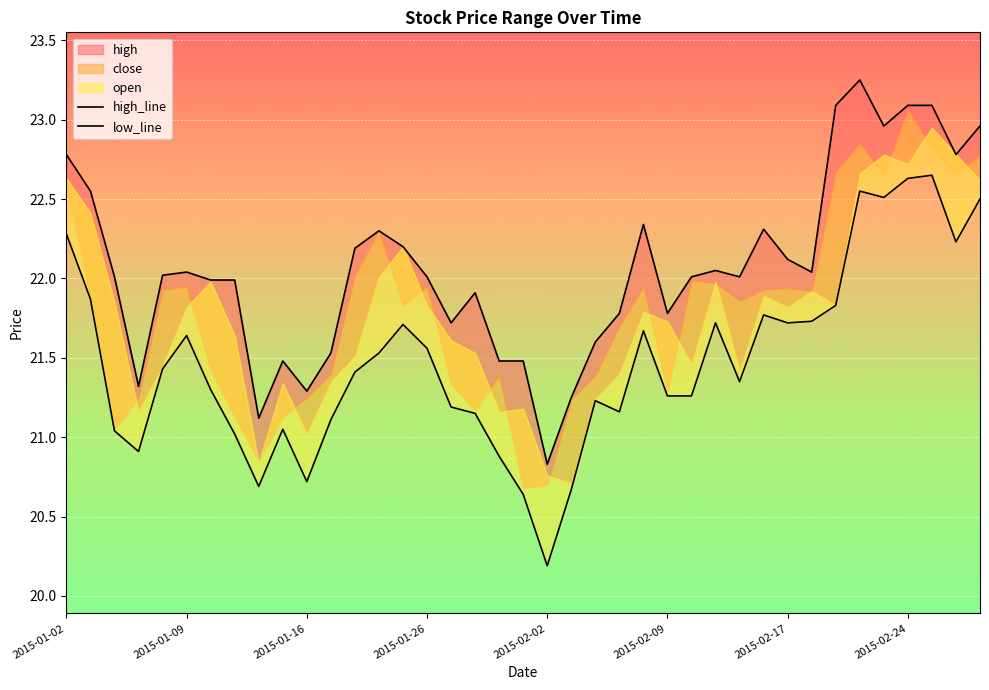

How many data points does each series have?

39